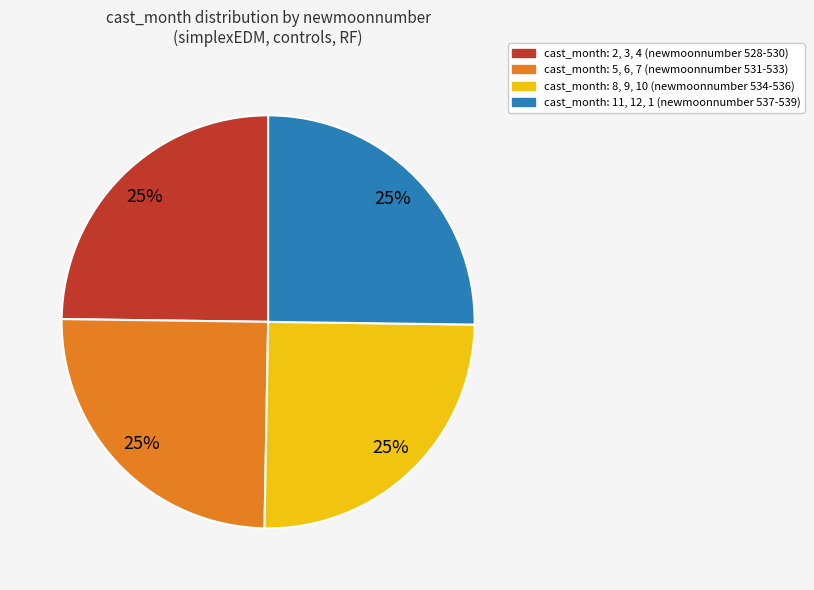

Is there any slice that represents more than half of the pie?

No